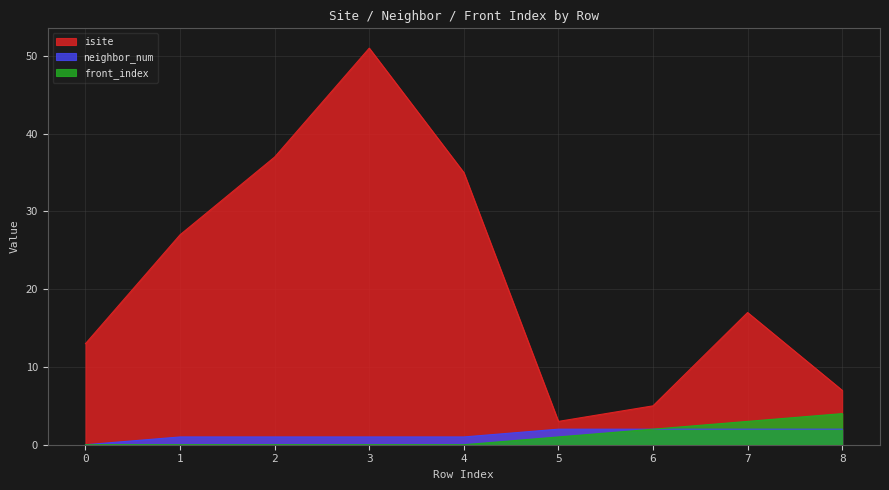

True or false: isite and front_index intersect in this chart.

False